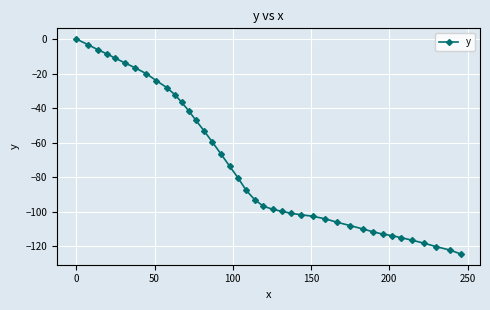

What is the value of the 32nd point from the left?

-111.6